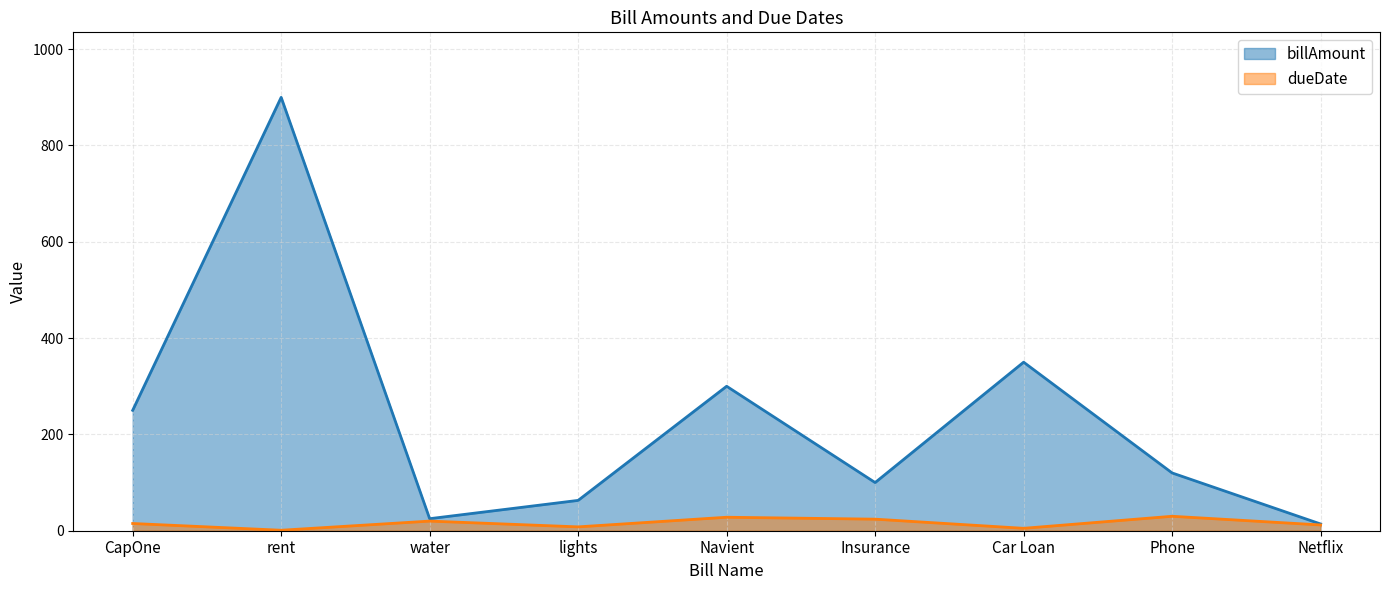

True or false: billAmount and dueDate cross at least once.

False